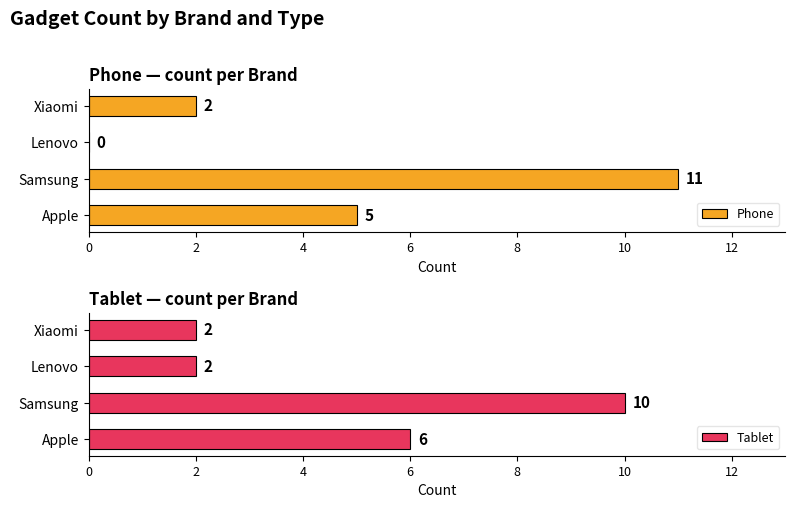

True or false: Phone has a value of 3 at Xiaomi.

False